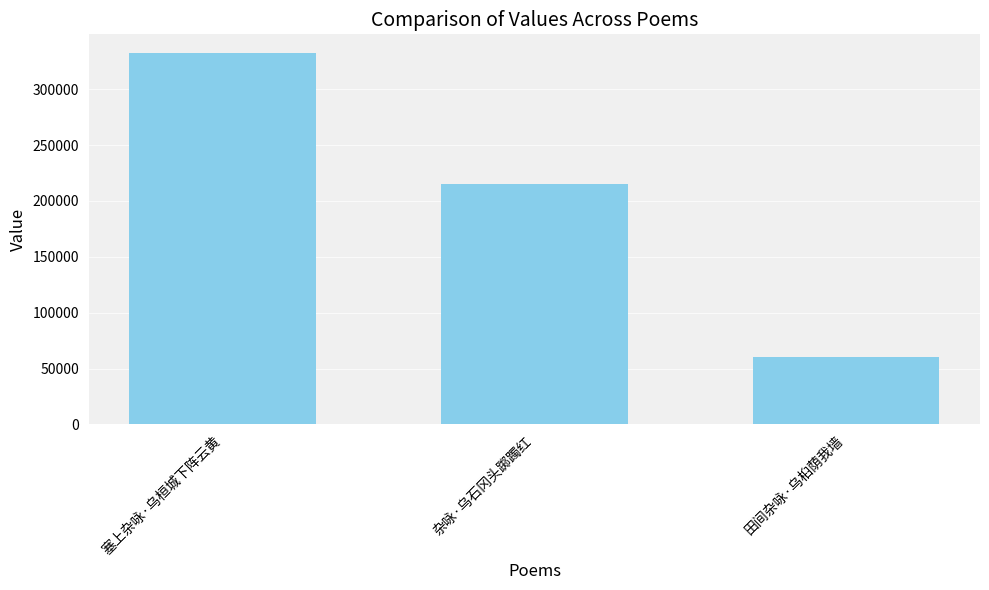

True or false: the data shows 215242 at 杂咏·乌石冈头踯躅红.

True